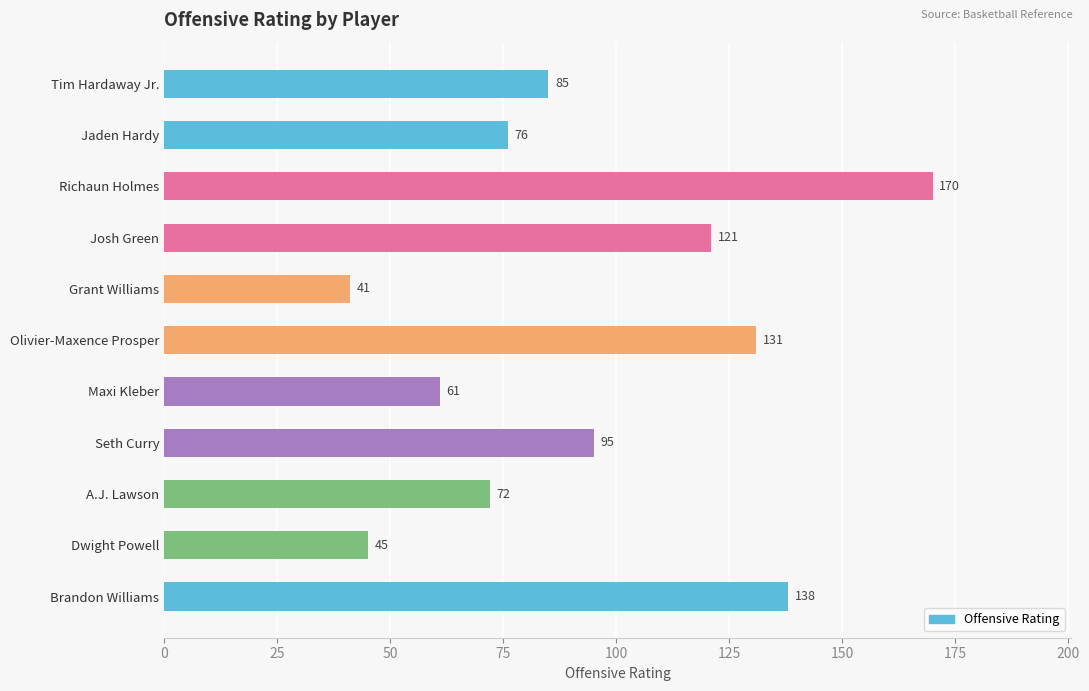

Rank the categories by value from highest to lowest.

Richaun Holmes, Brandon Williams, Olivier-Maxence Prosper, Josh Green, Seth Curry, Tim Hardaway Jr., Jaden Hardy, A.J. Lawson, Maxi Kleber, Dwight Powell, Grant Williams